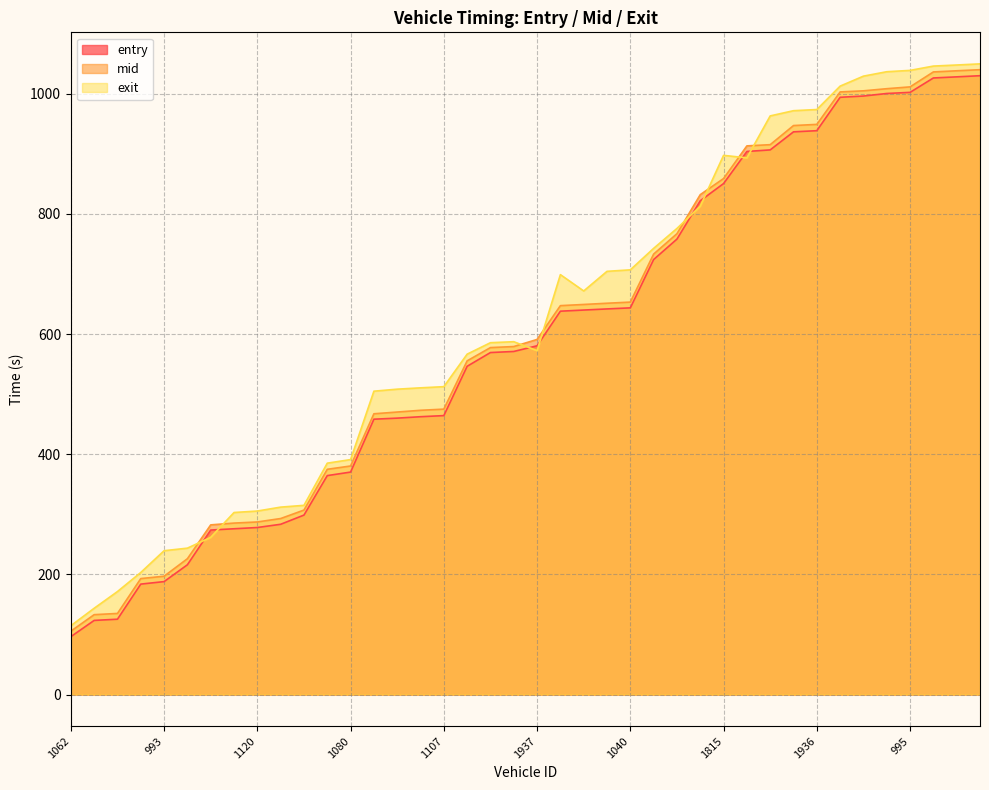

How many data points in entry are above 580?

20